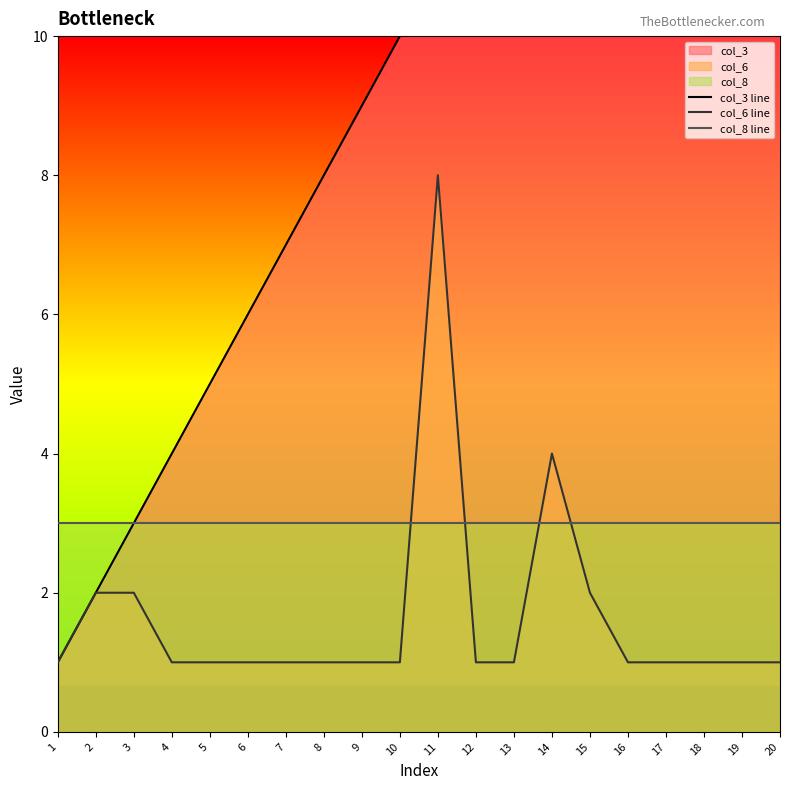

Which series has the largest total across all categories?

col_3 line